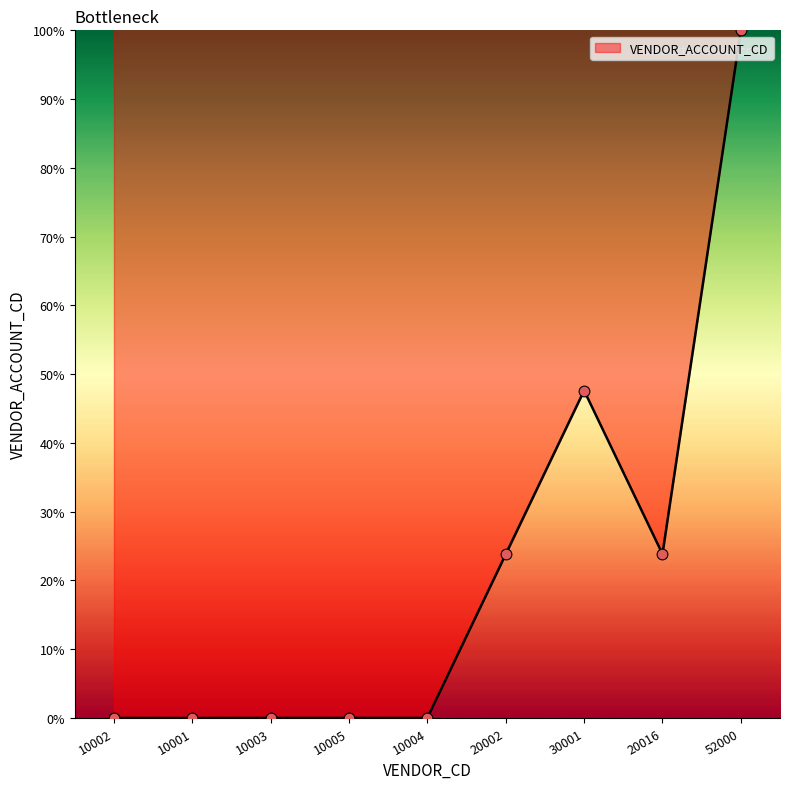

Between 10001 and 20002, which is larger?

20002